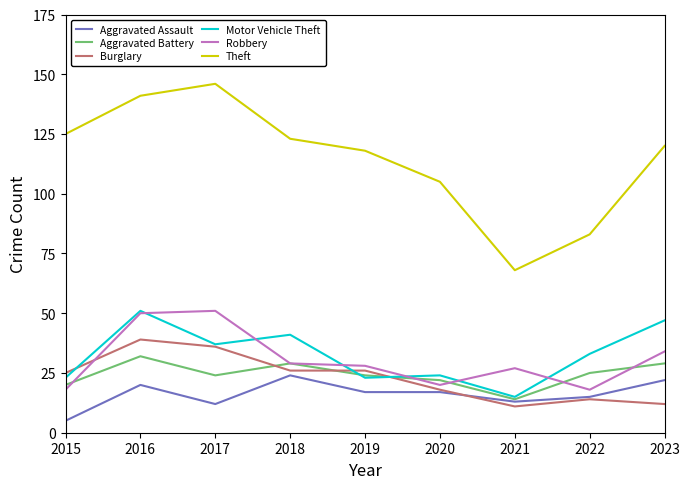

What is the total value across all series at 2017?

306